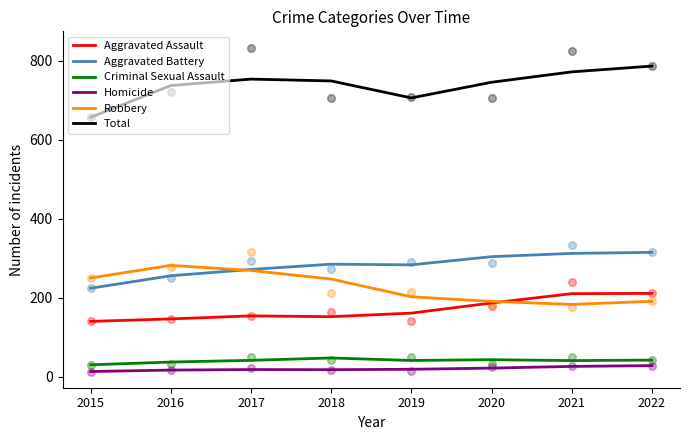

At how many categories does at least one series exceed 238?

8